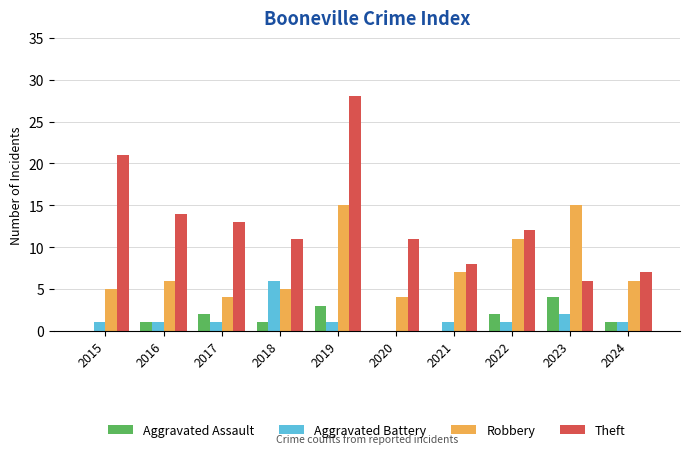

What is the greatest value displayed?

28